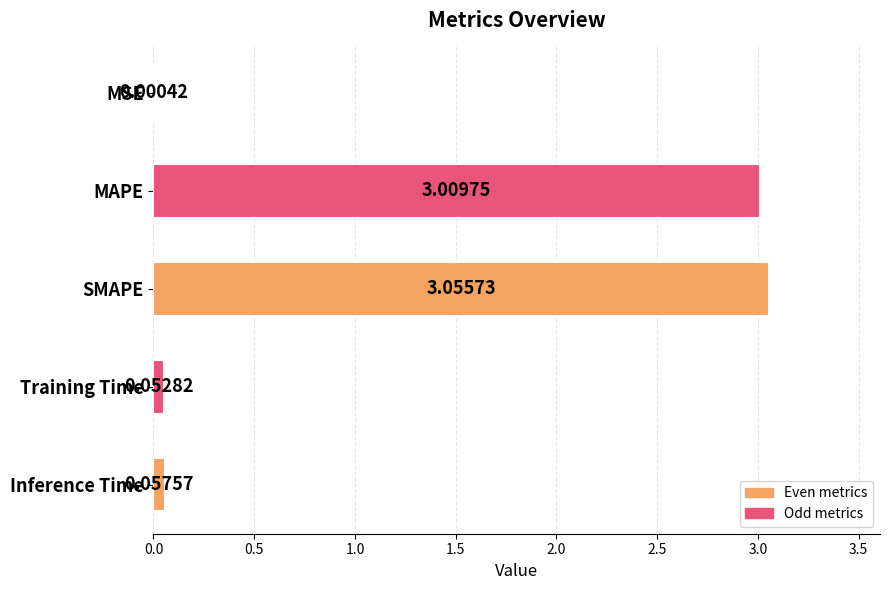

Between MSE and Training Time, which is larger?

Training Time